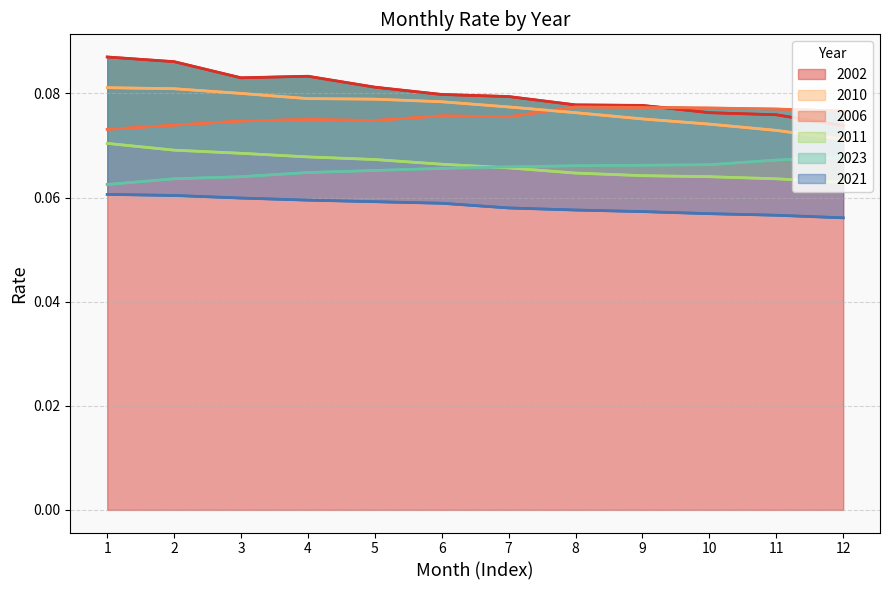

What is the value of the 2002 point at the 6th from the left?

0.1